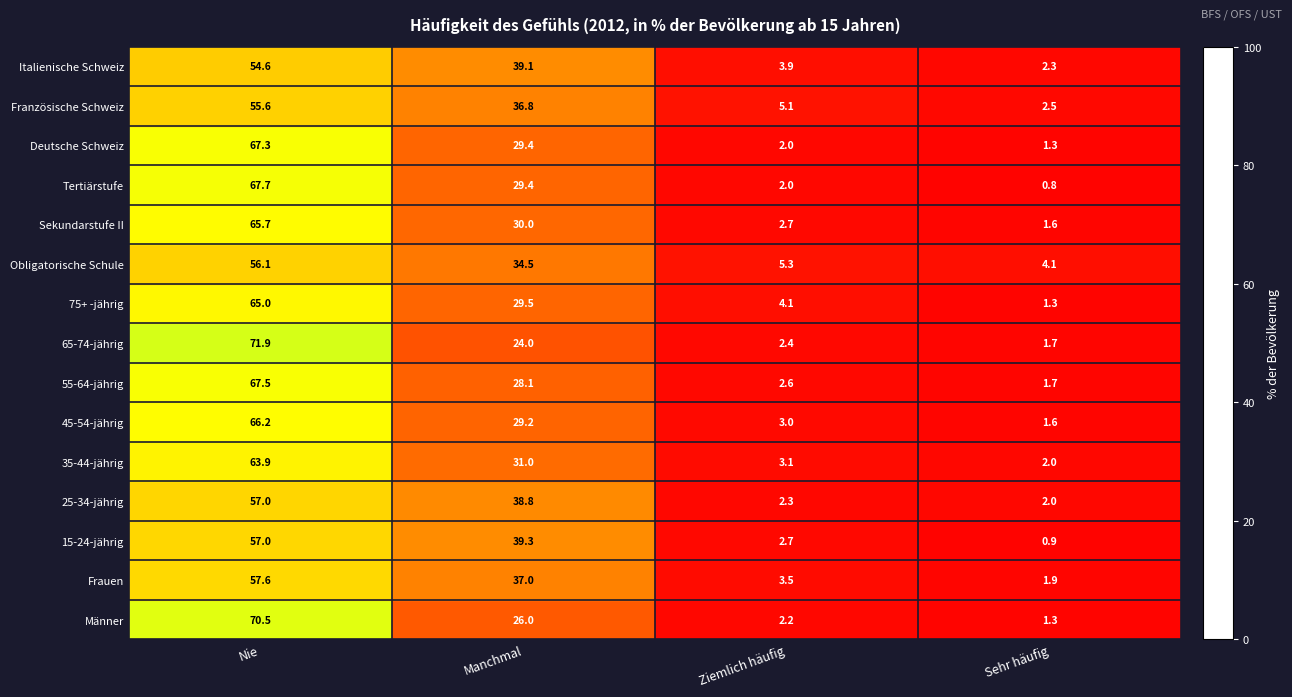

Which series has the largest total across all categories?

25-34-jährig